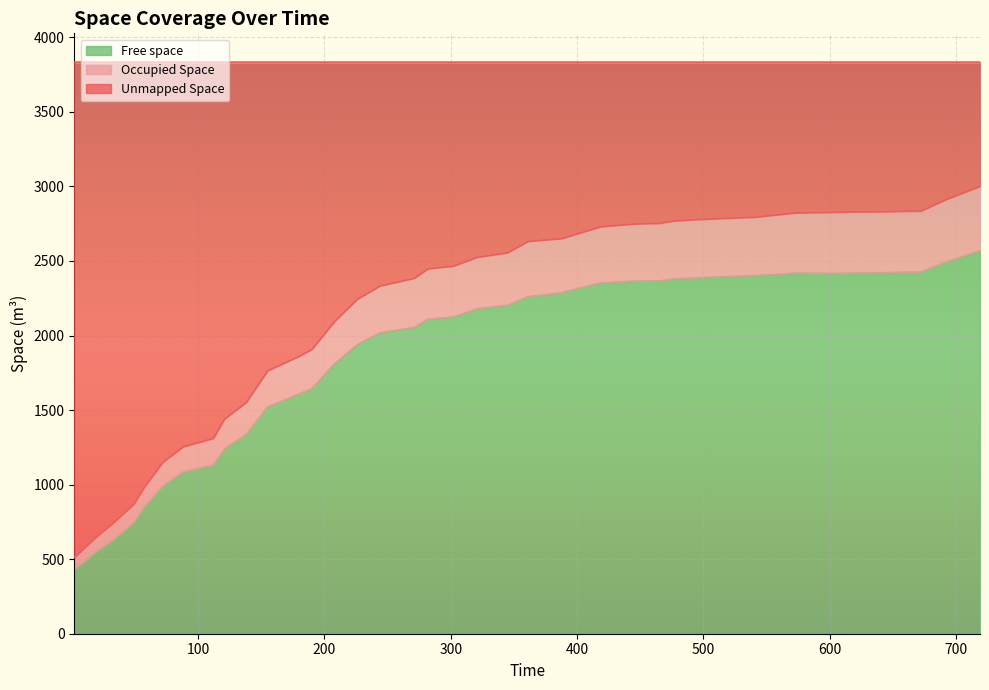

What is the lowest value of the Free space series?

433.4